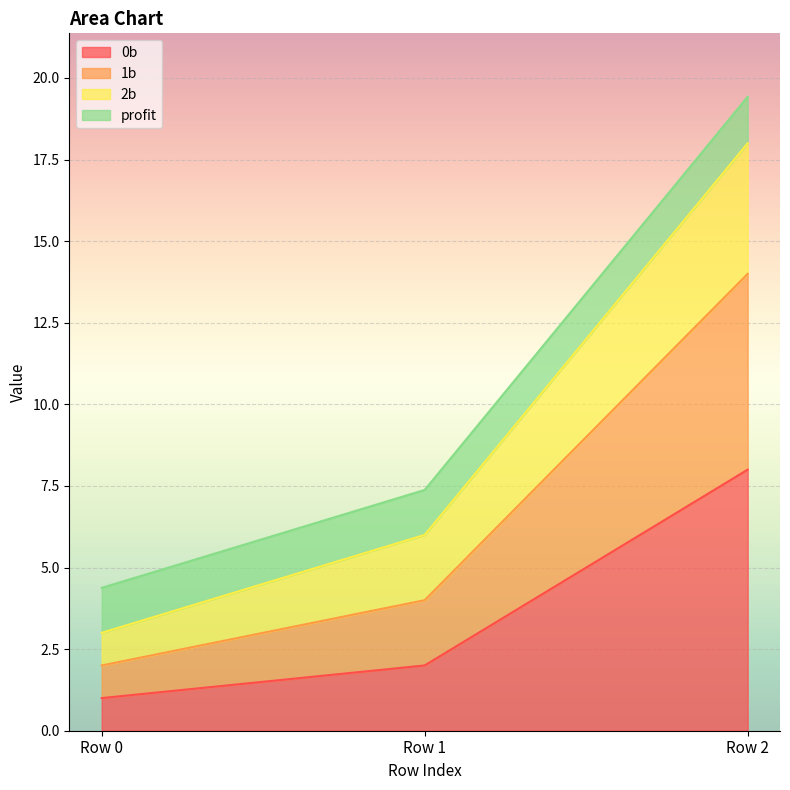

How many values in the 0b series are below 2?

1